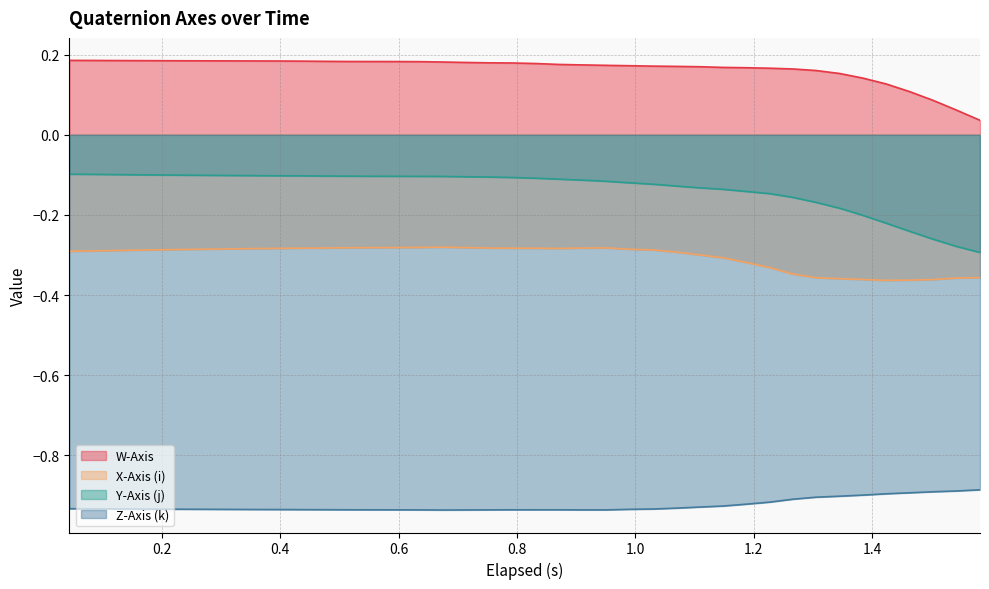

What is the difference between the maximum and second lowest values in the Z-Axis (k) series?

0.1